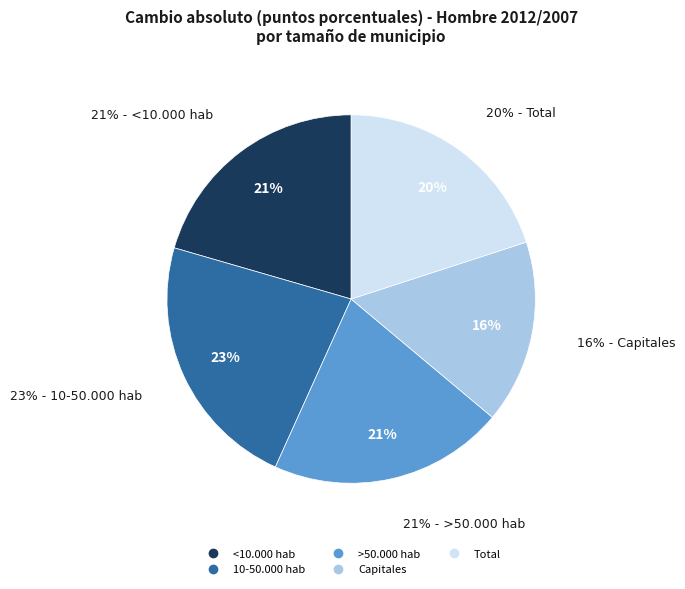

To the nearest percent, what is the difference between the largest and smallest slice percentages?

7%